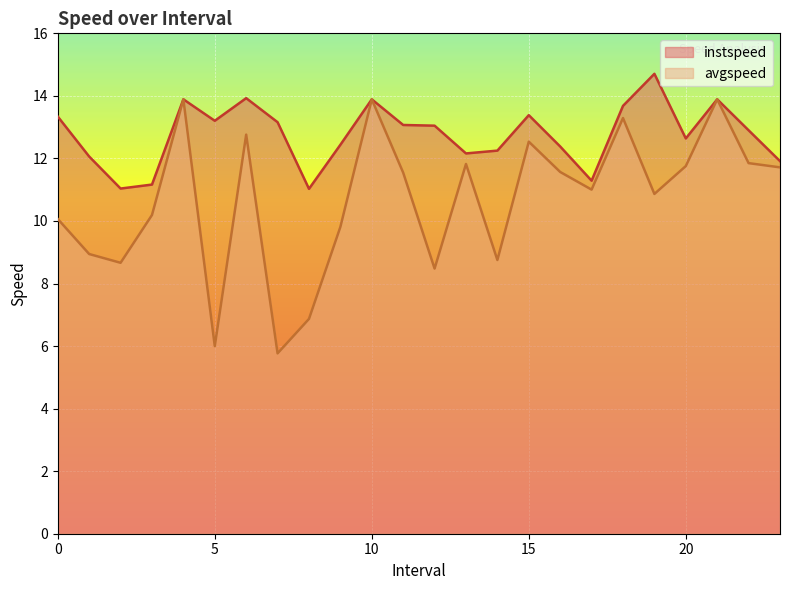

Reading right to left, list all the values displayed in this chart.

instspeed: 23.0=11.9	22.0=12.9	21.0=13.9	20.0=12.6	19.0=14.7	18.0=13.7	17.0=11.3	16.0=12.4	15.0=13.4	14.0=12.2	13.0=12.2	12.0=13.0	11.0=13.1	10.0=13.9	9.0=12.4	8.0=11.0	7.0=13.2	6.0=13.9	5.0=13.2	4.0=13.9	3.0=11.2	2.0=11.0	1.0=12.1	0.0=13.3
avgspeed: 23.0=11.7	22.0=11.8	21.0=13.9	20.0=11.8	19.0=10.9	18.0=13.3	17.0=11.0	16.0=11.6	15.0=12.5	14.0=8.8	13.0=11.8	12.0=8.5	11.0=11.5	10.0=13.9	9.0=9.8	8.0=6.9	7.0=5.8	6.0=12.8	5.0=6.0	4.0=13.9	3.0=10.2	2.0=8.7	1.0=8.9	0.0=10.1